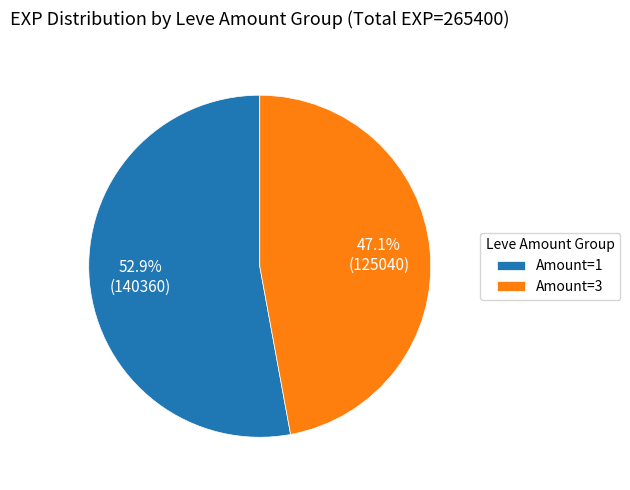

Rank the categories by value from highest to lowest.

Amount=1, Amount=3